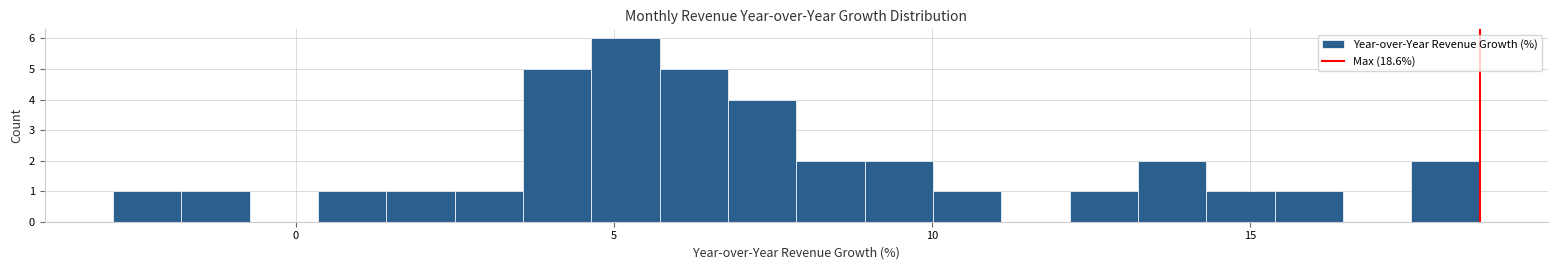

Around what value on the x-axis is the tallest bar? Give the approximate position of its centre, as read against the axis.

5.0